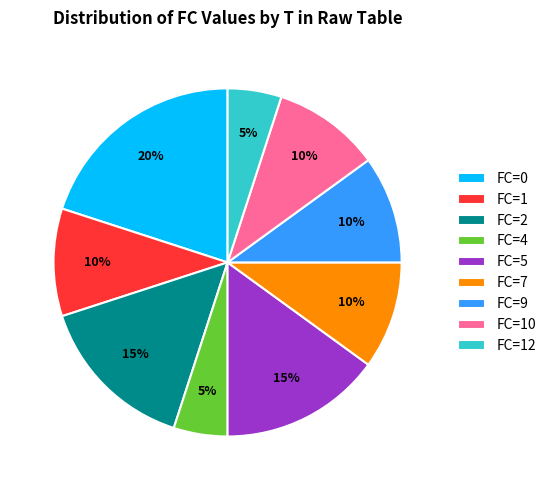

Approximately how many times larger is the value at FC=9 compared to FC=2?

0.7